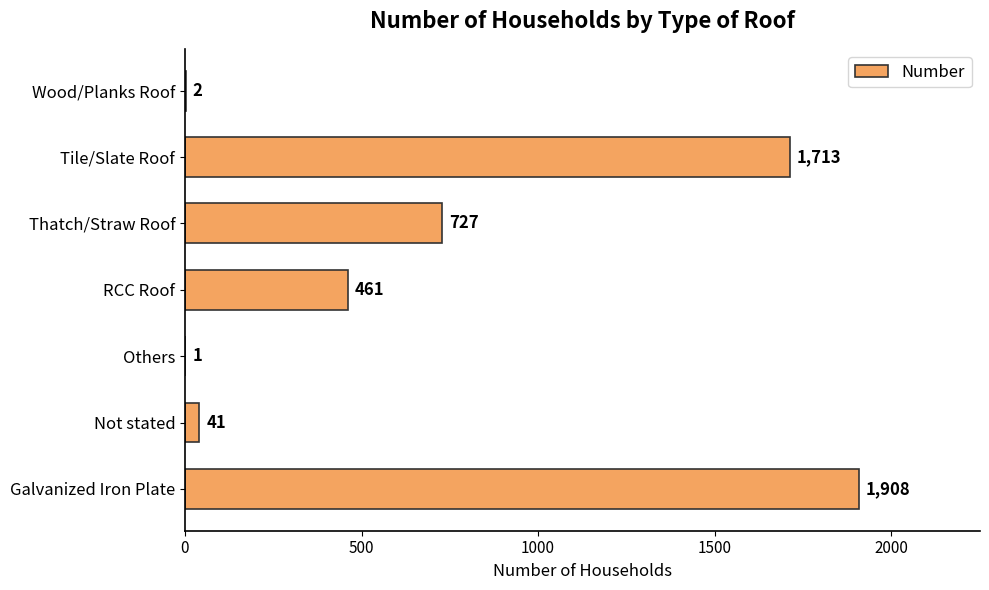

Reading bottom to top, what are all the values shown in this chart?

Galvanized Iron Plate=1908	Not stated=41	Others=1	RCC Roof=461	Thatch/Straw Roof=727	Tile/Slate Roof=1713	Wood/Planks Roof=2